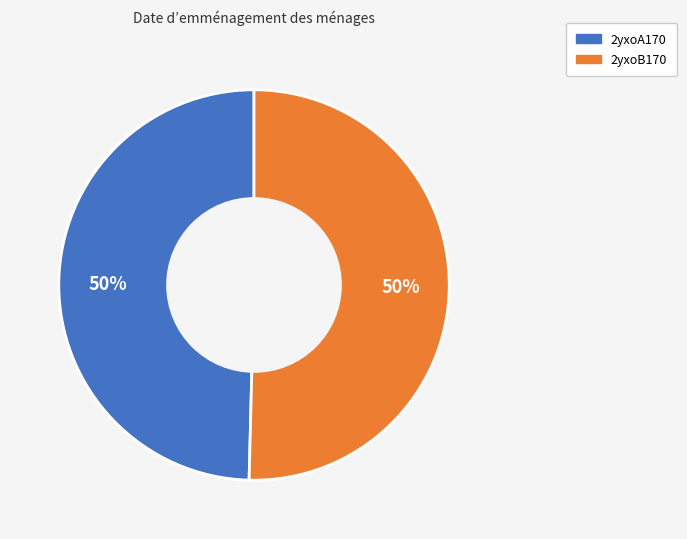

To the nearest percent, what is the combined percentage of 2yxoA170 and 2yxoB170?

100%